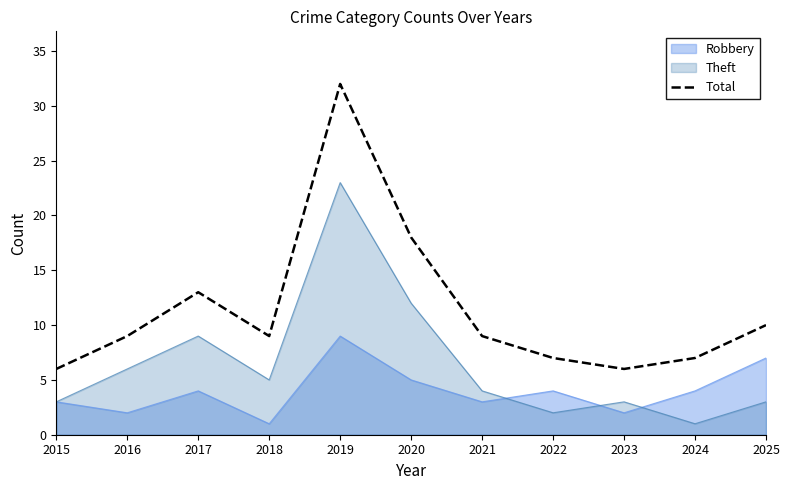

List the labels in order of value, smallest first.

2015, 2023, 2022, 2024, 2016, 2018, 2021, 2025, 2017, 2020, 2019